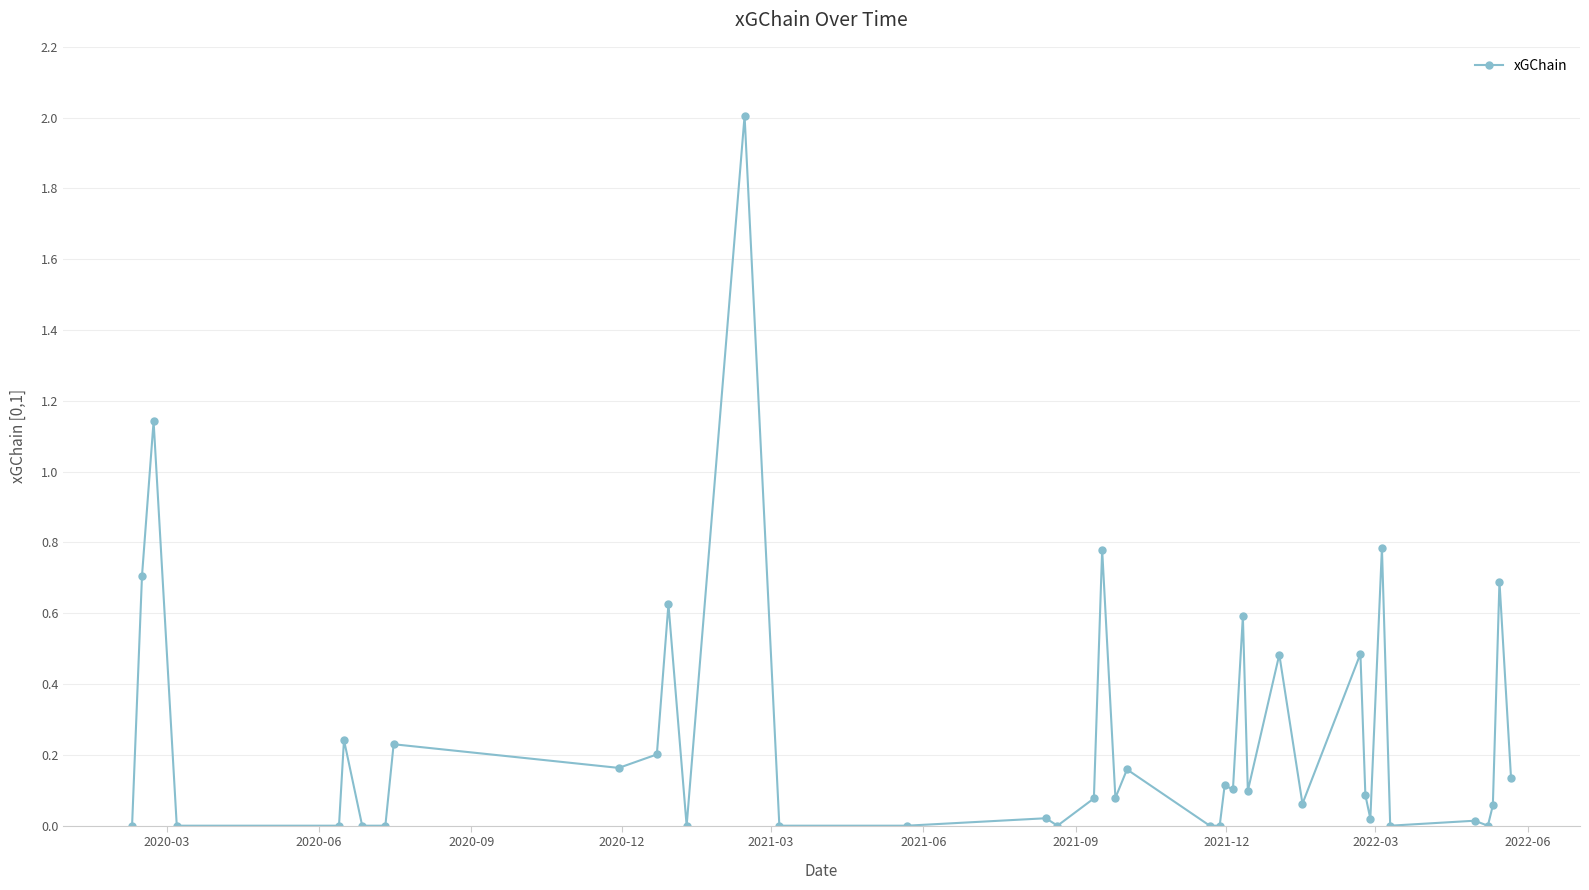

What is the maximum value shown in the chart?

2.0